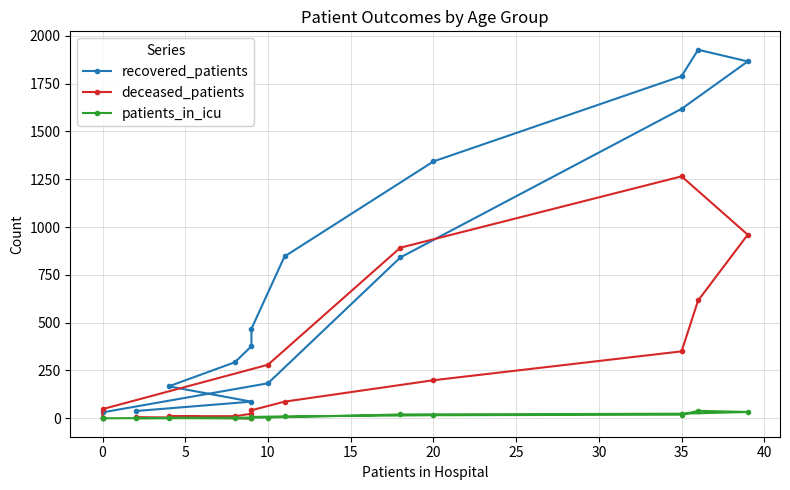

Rank the series at 20 from highest to lowest value.

recovered_patients, deceased_patients, patients_in_icu